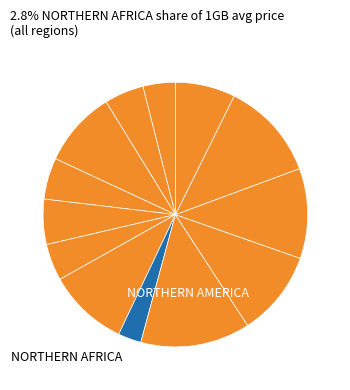

Rank the categories by value from highest to lowest.

NORTHERN AMERICA, SUB-SAHARAN AFRICA, SOUTH AMERICA, OCEANIA, NEAR EAST, CARIBBEAN, WESTERN EUROPE, CIS, CENTRAL AMERICA, BALTICS, EASTERN EUROPE, ASIA (EX. NEAR EAST), NORTHERN AFRICA